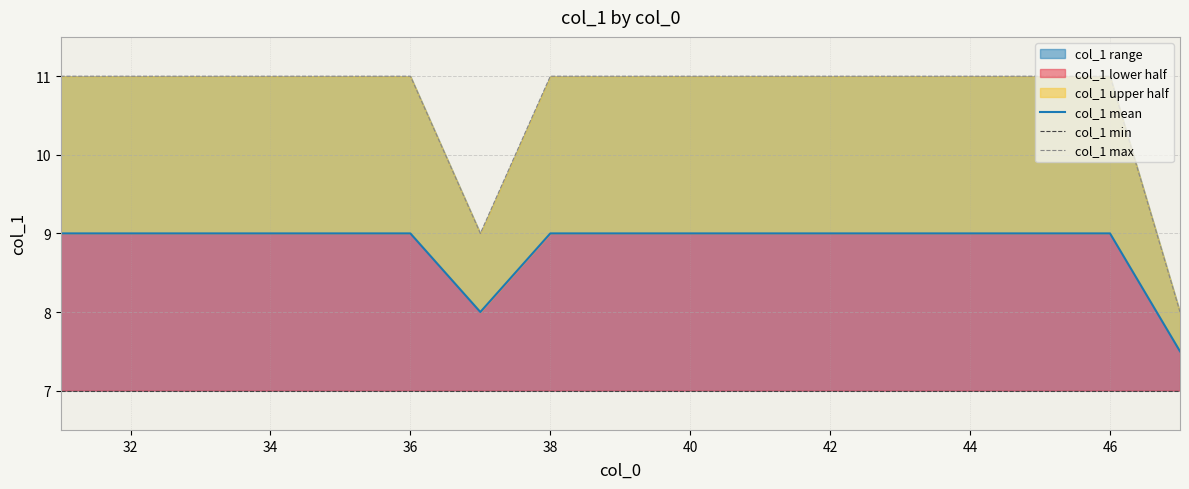

What is the minimum value for col_1 lower half?

7.5